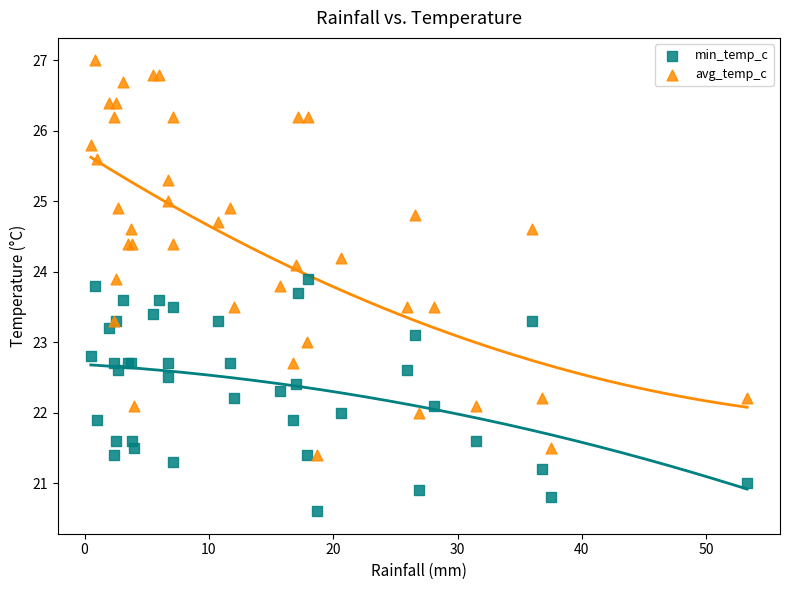

What is the X range (max minus min) for the scatter plot?

52.8